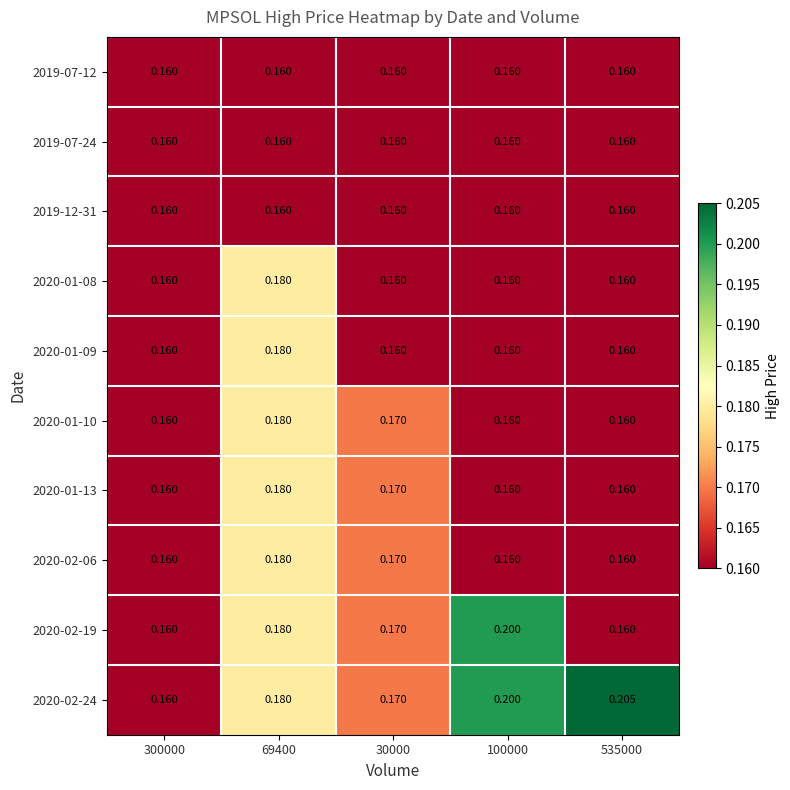

Reading right to left, extract all data points from this chart.

2019-07-12: 535000=0.2	100000=0.2	30000=0.2	69400=0.2	300000=0.2
2019-07-24: 535000=0.2	100000=0.2	30000=0.2	69400=0.2	300000=0.2
2019-12-31: 535000=0.2	100000=0.2	30000=0.2	69400=0.2	300000=0.2
2020-01-08: 535000=0.2	100000=0.2	30000=0.2	69400=0.2	300000=0.2
2020-01-09: 535000=0.2	100000=0.2	30000=0.2	69400=0.2	300000=0.2
2020-01-10: 535000=0.2	100000=0.2	30000=0.2	69400=0.2	300000=0.2
2020-01-13: 535000=0.2	100000=0.2	30000=0.2	69400=0.2	300000=0.2
2020-02-06: 535000=0.2	100000=0.2	30000=0.2	69400=0.2	300000=0.2
2020-02-19: 535000=0.2	100000=0.2	30000=0.2	69400=0.2	300000=0.2
2020-02-24: 535000=0.2	100000=0.2	30000=0.2	69400=0.2	300000=0.2